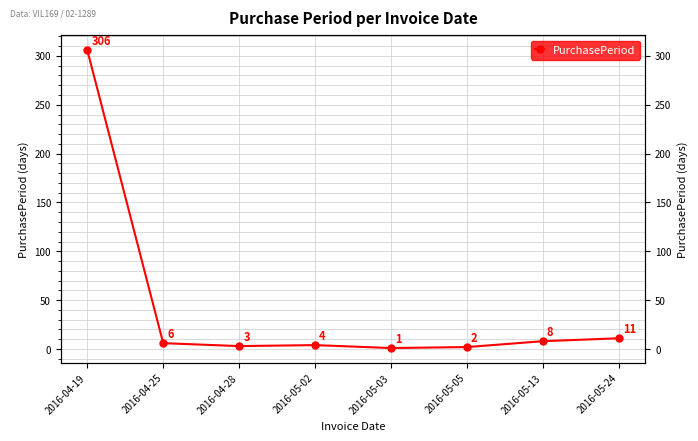

At which label does the data first exceed 6?

2016-04-19